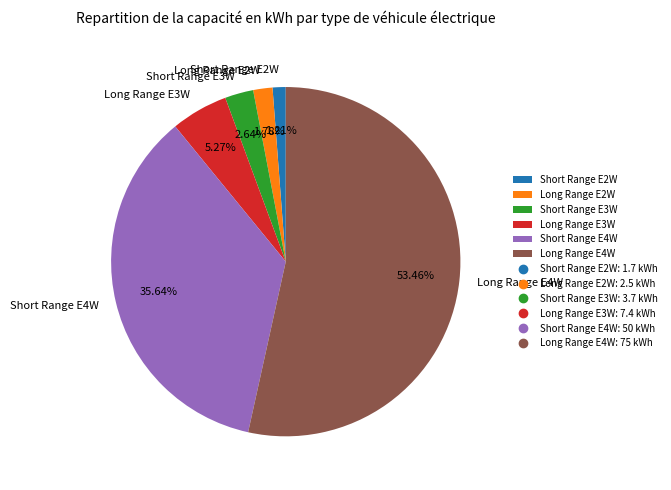

To the nearest percent, what is the difference between the Long Range E4W and Short Range E3W slice percentages?

51%